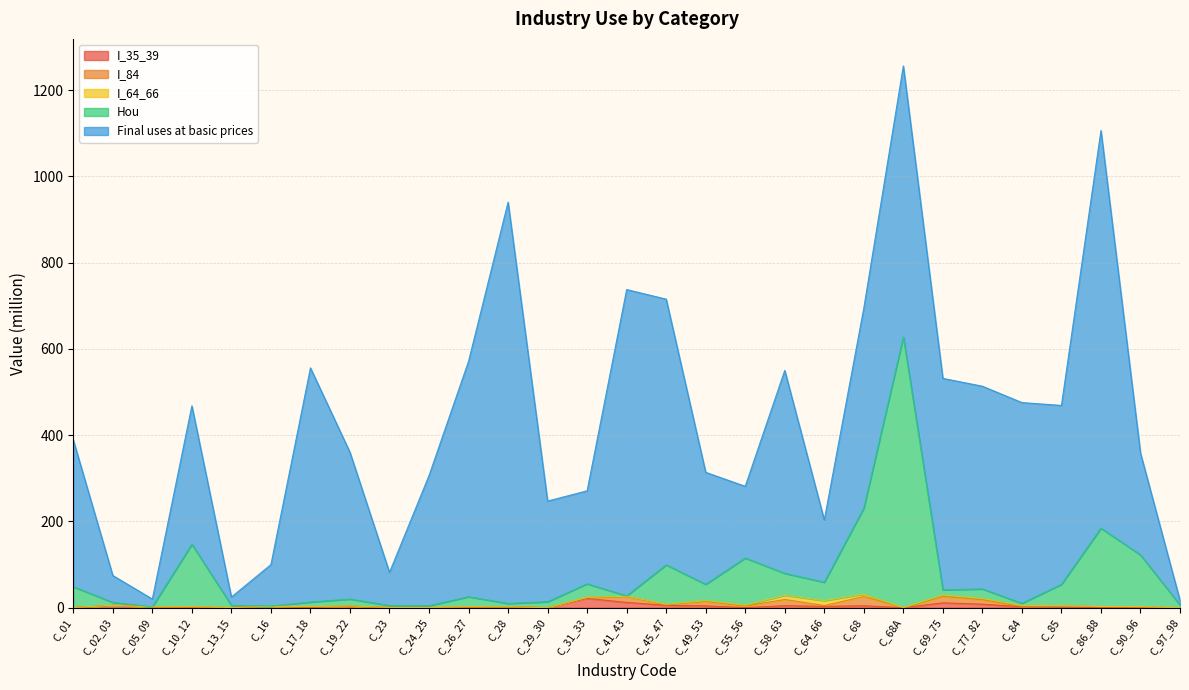

Which series changed the most between C_64_66 and C_84?

Final uses at basic prices